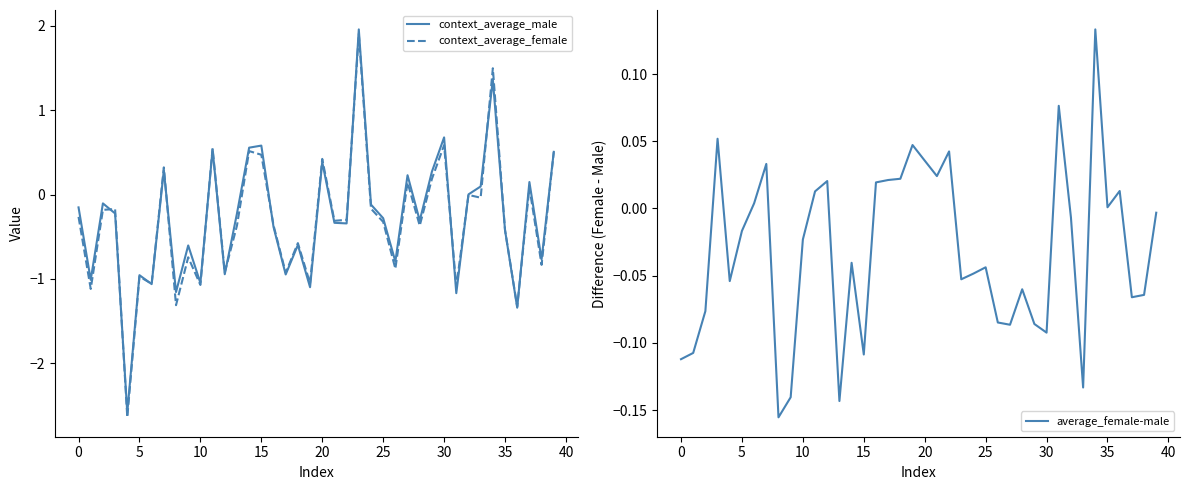

What is the maximum value for context_average_male?

2.0